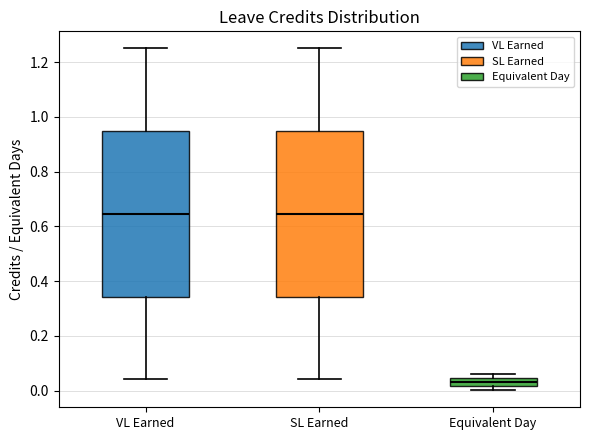

Where does the upper whisker of the box for SL Earned end on the y-axis? The values are not printed on the chart, so give them approximately, as read against the axis.

1.26